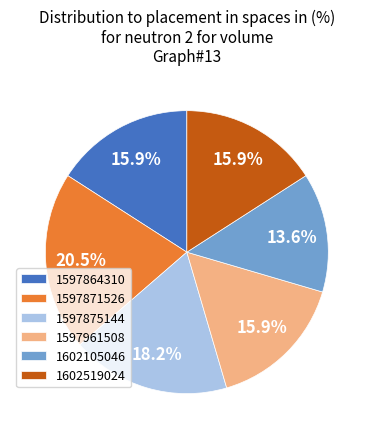

Does any single category account for the majority?

No